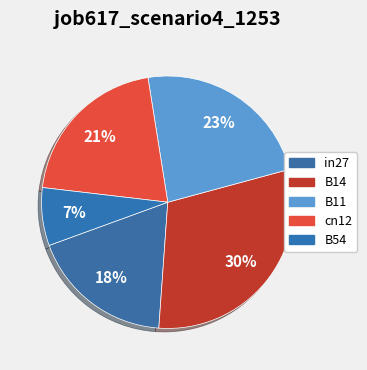

How many segments does this pie chart have?

5